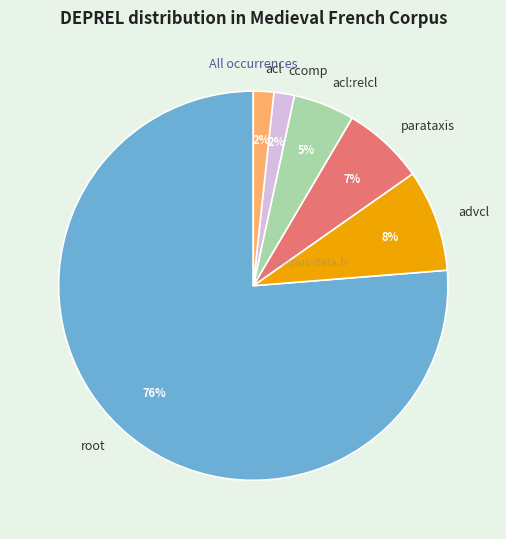

Does root represent more than half of the total?

Yes